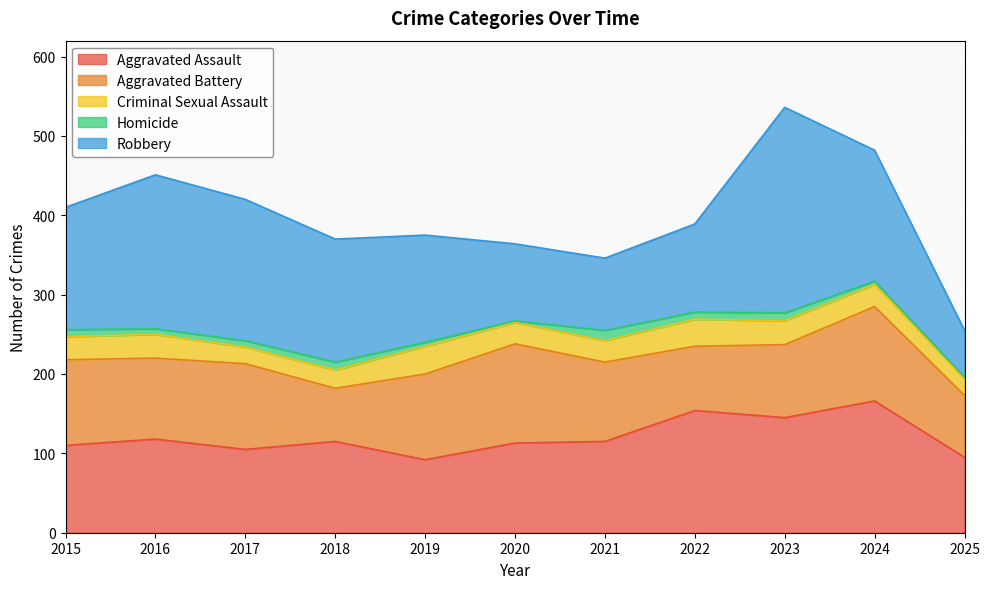

Count the number of categories in the chart.

11